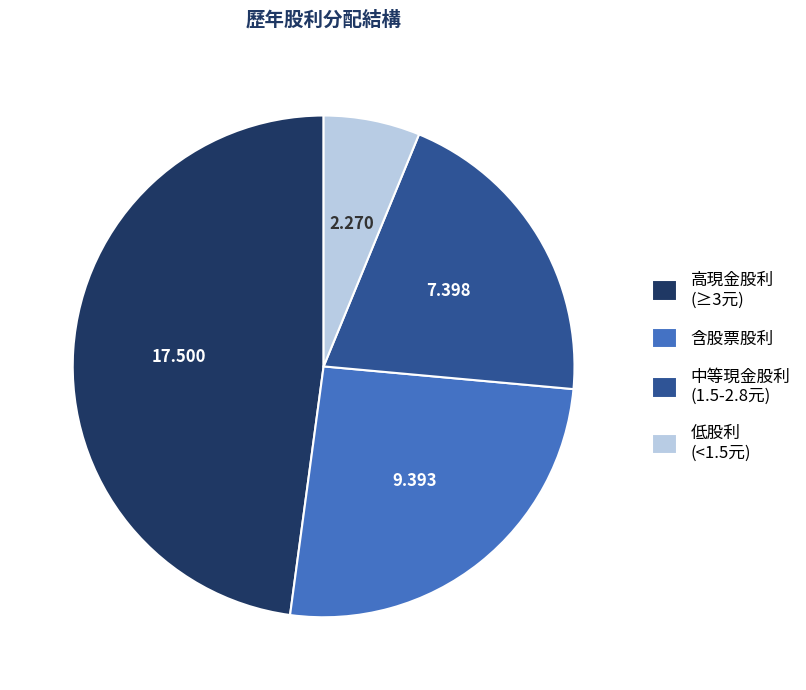

Which category has the smallest portion of the pie?

低股利 (<1.5元)